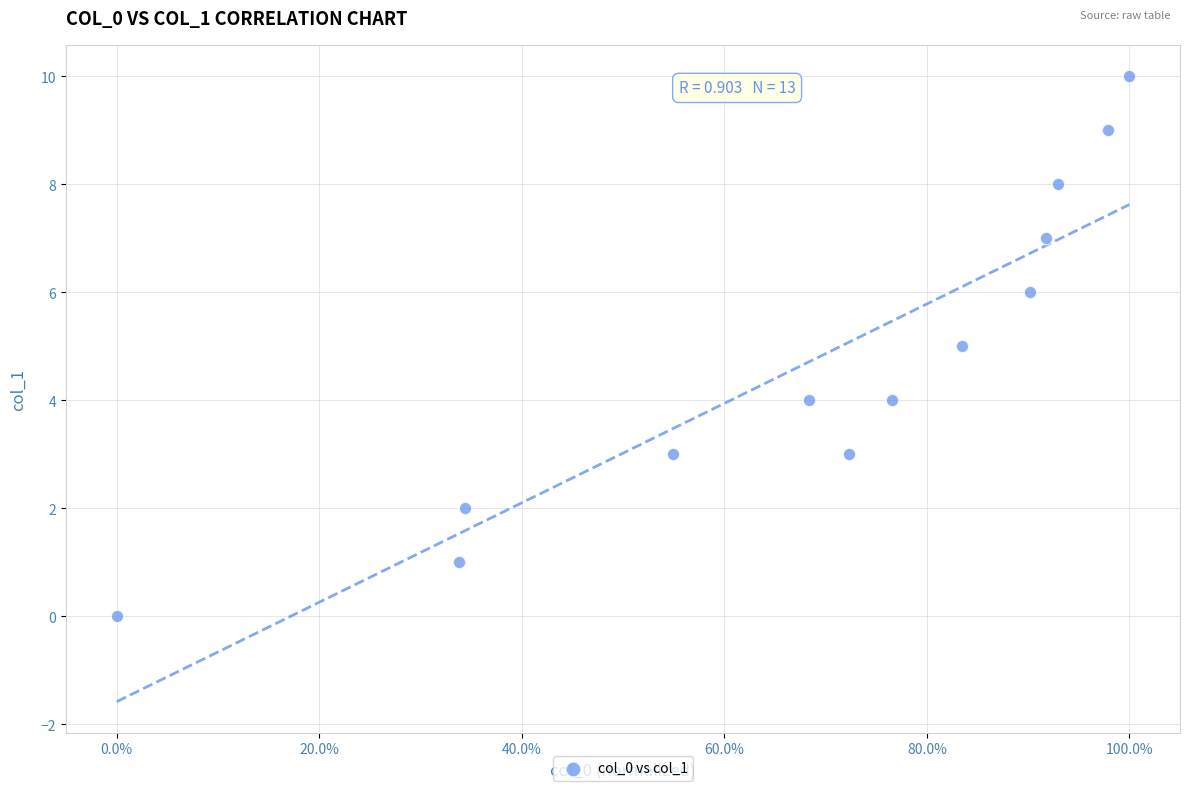

What is the range of Y values (max minus min)?

10